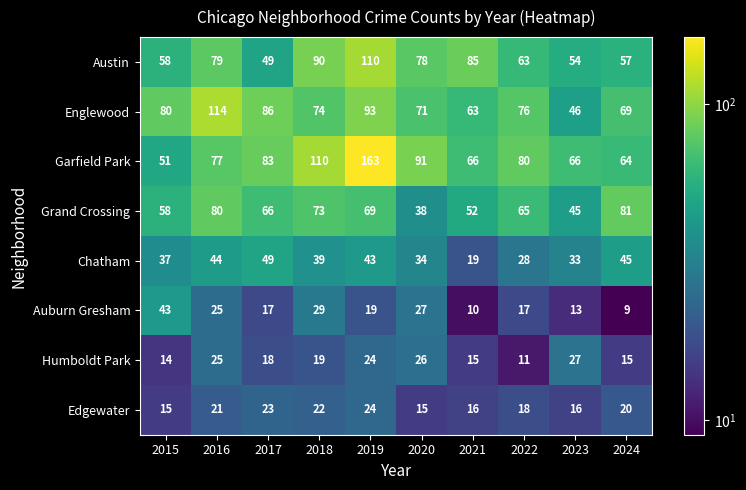

At which label is Edgewater closest to 19?

2022